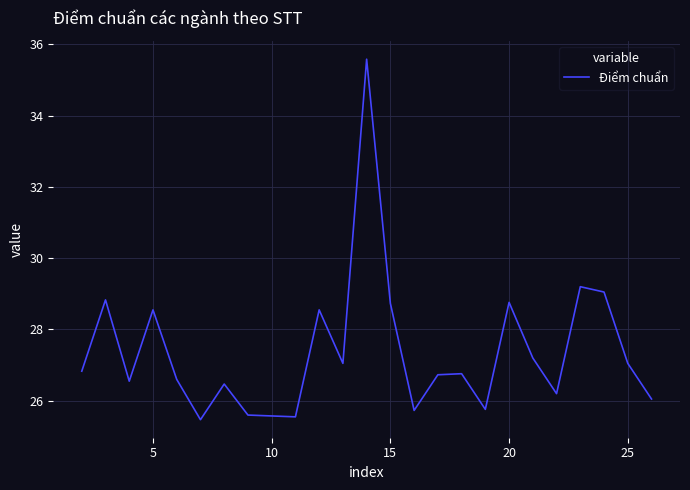

What is the minimum value shown in the chart?

25.5